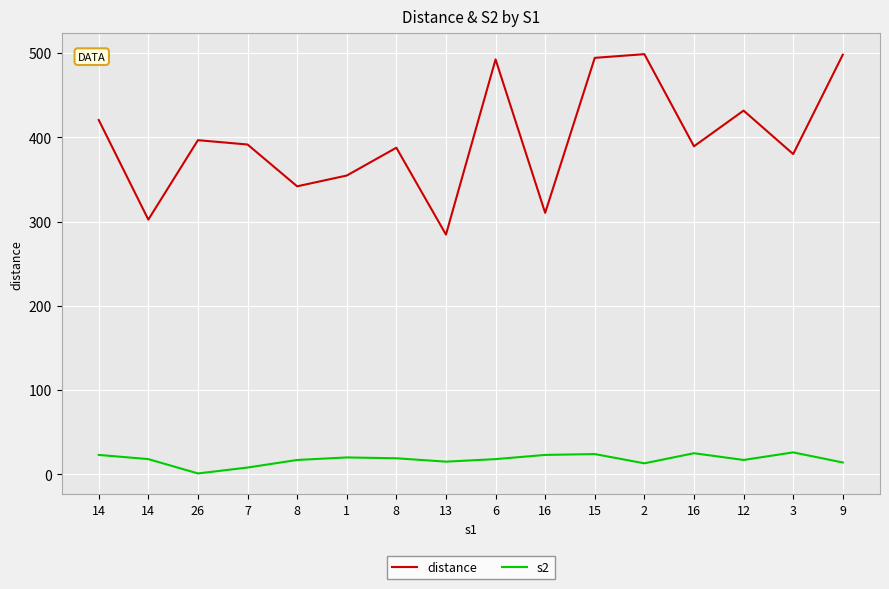

At which category is the sum across all series the highest?

15